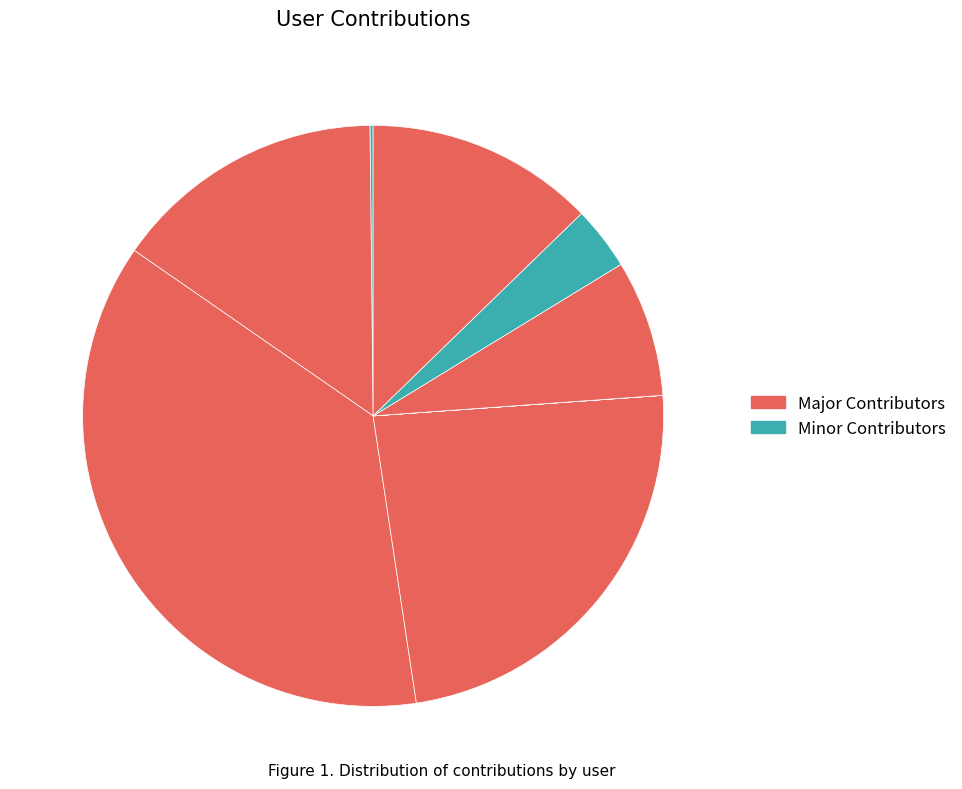

Is there a majority slice in this chart?

No